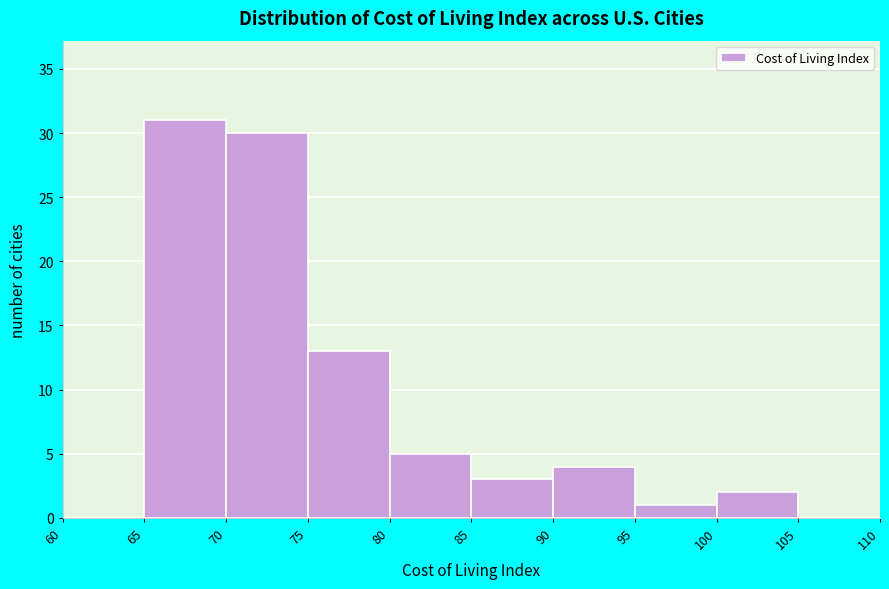

Reading left to right, list every bar in this chart as the range it spans on the x-axis followed by its height. The values are not printed on the chart, so give them approximately, as read against the axis.

60 to 65: 0
65 to 70: 31
70 to 75: 30
75 to 80: 13
80 to 85: 5
85 to 90: 3
90 to 95: 4
95 to 100: 1
100 to 105: 2
105 to 110: 0